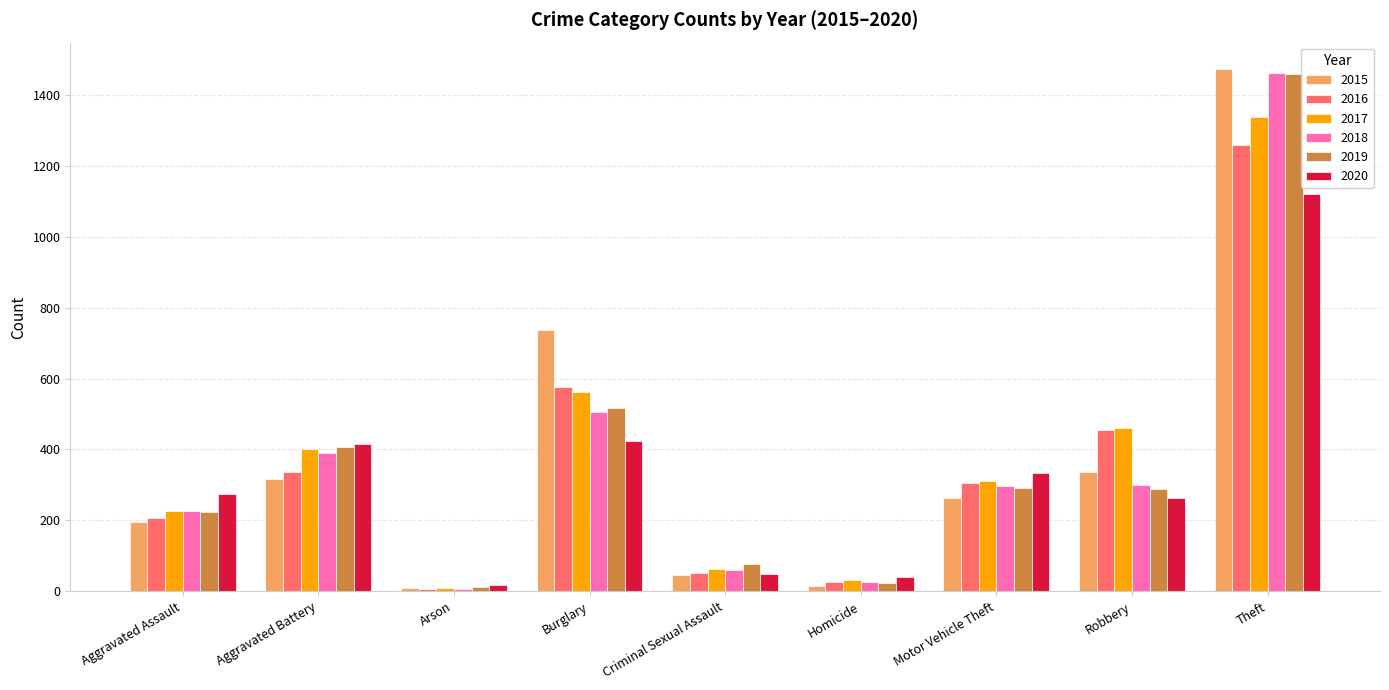

What is the minimum value shown in the chart?

7